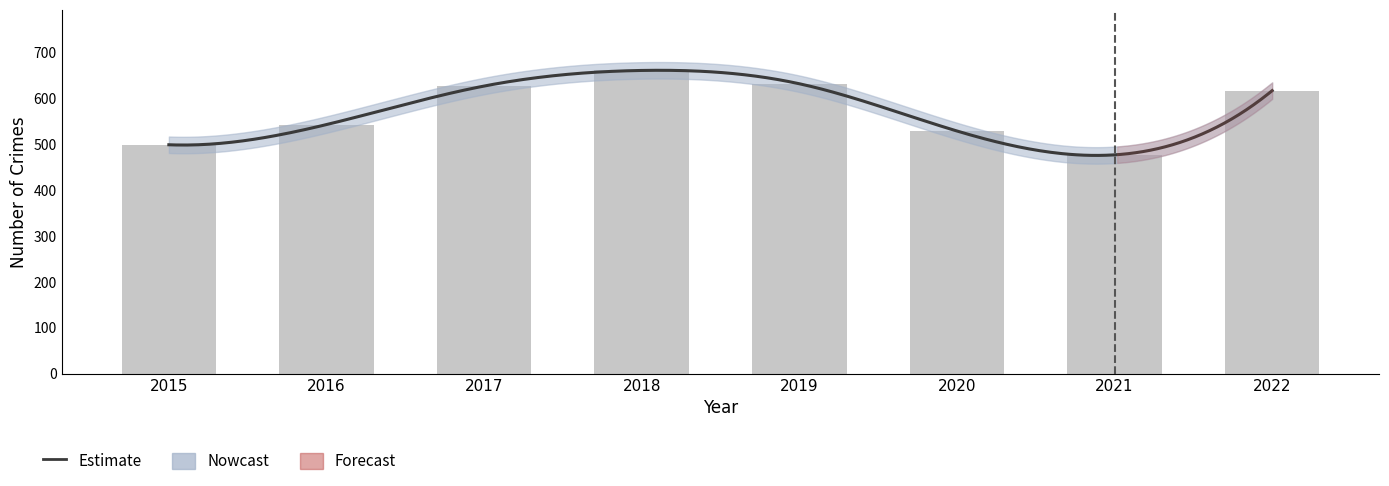

What is the total value across all series at 2022?

608